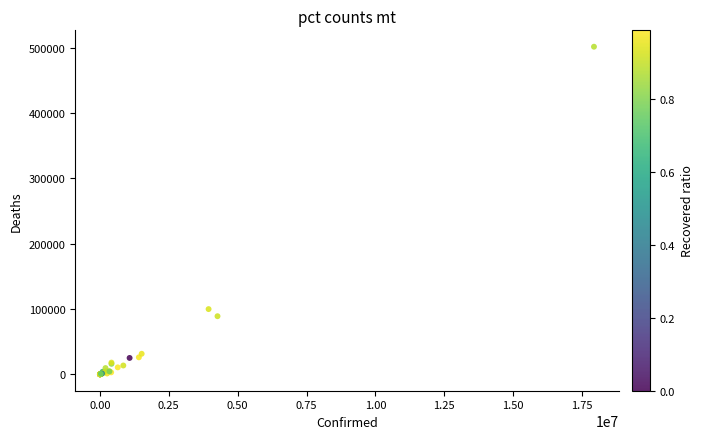

What Y value in the scatter plot is closest to 250913?

99934